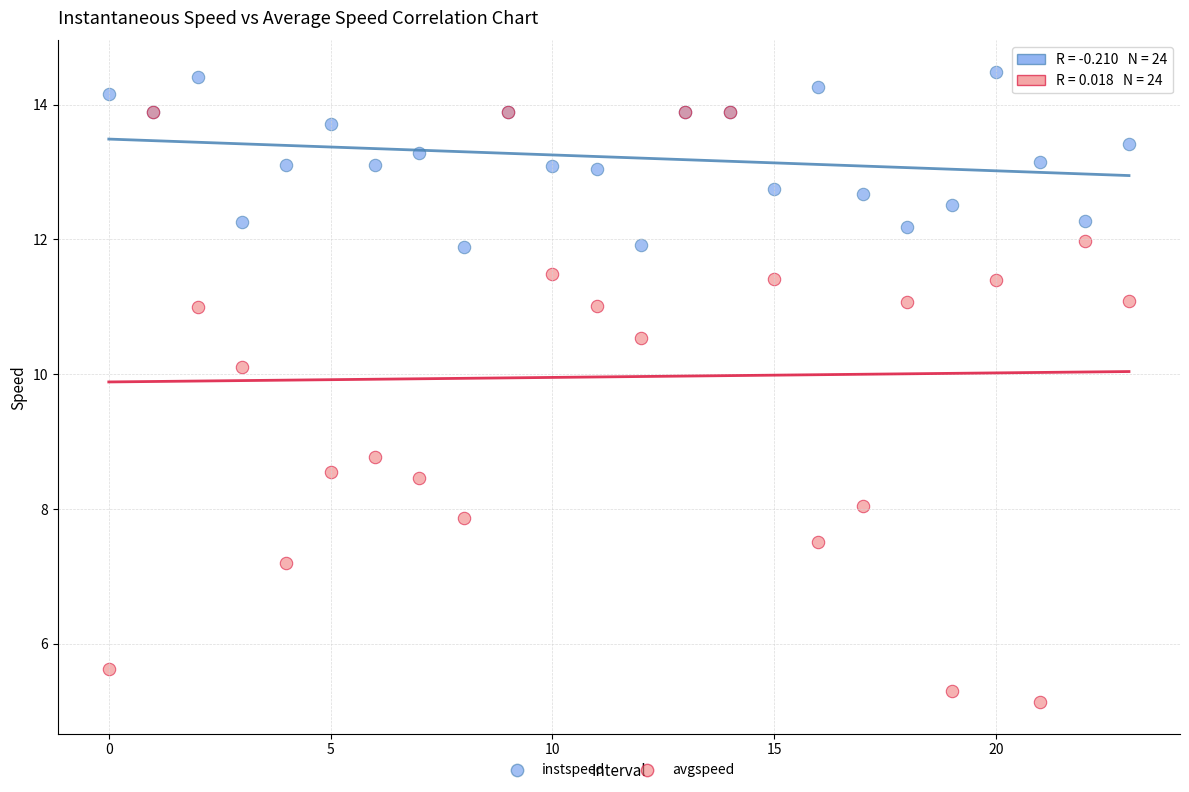

Which series has the largest Y range (max minus min)?

avgspeed